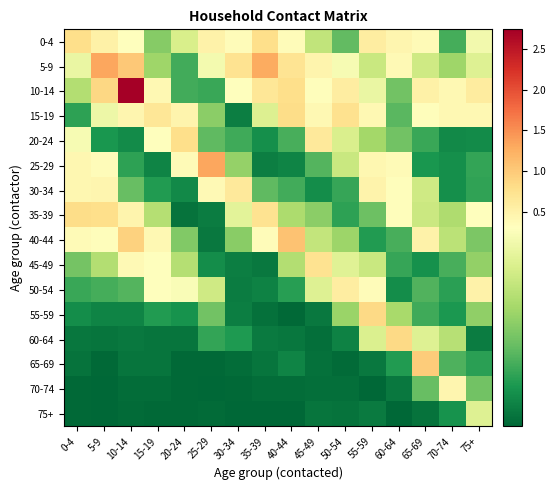

How many distinct data groups are displayed?

16